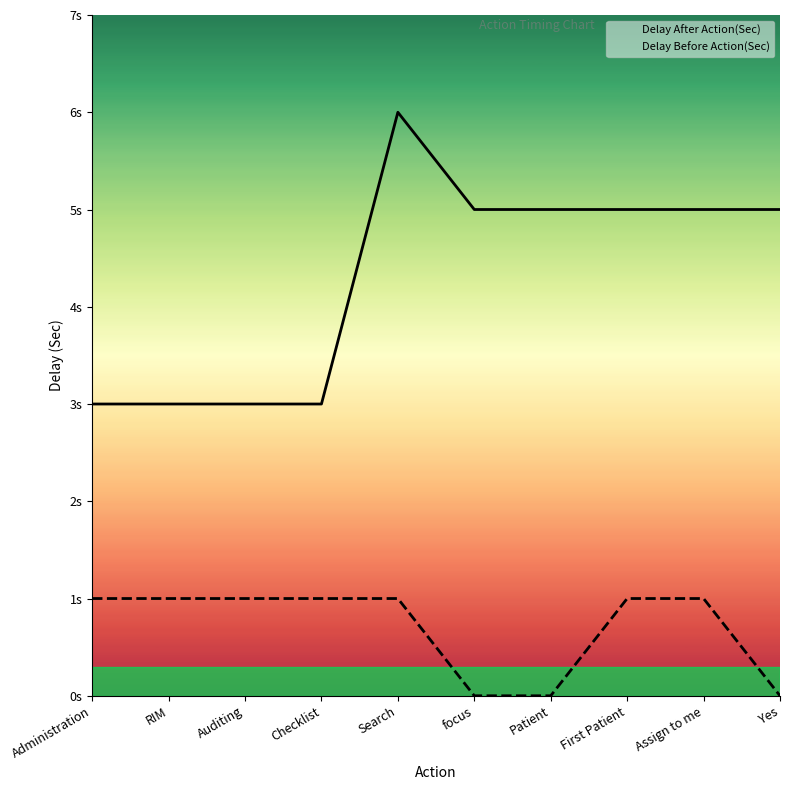

Reading right to left, transcribe all the data shown in this chart.

Delay After Action(Sec): Yes=5	Assign to me=5	First Patient=5	Patient=5	focus=5	Search=6	Checklist=3	Auditing=3	RIM=3	Administration=3
Delay Before Action(Sec): Yes=0	Assign to me=1	First Patient=1	Patient=0	focus=0	Search=1	Checklist=1	Auditing=1	RIM=1	Administration=1